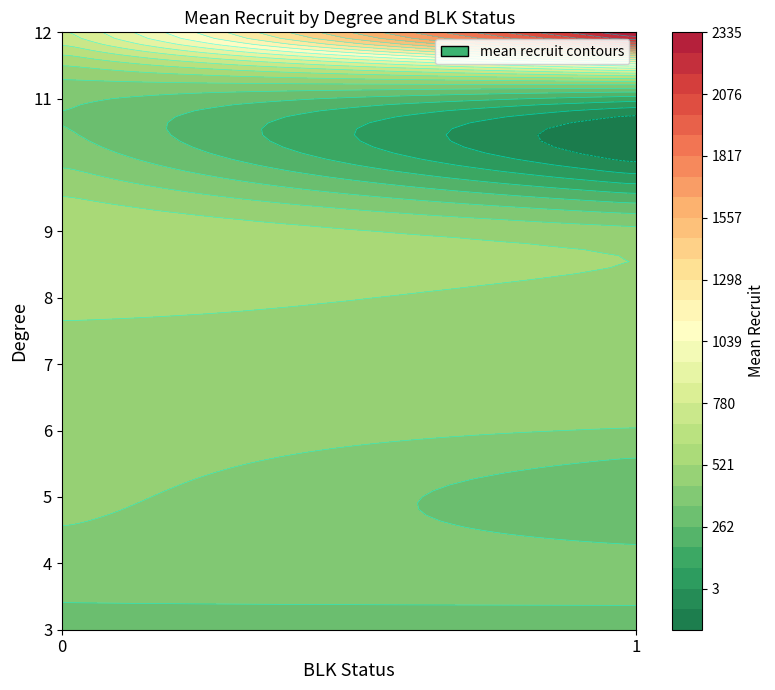

List the series in order of their peak value, lowest first.

0, 1